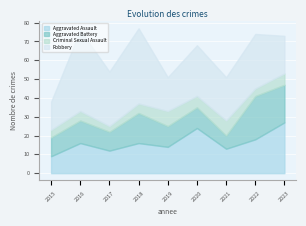

What is the total value across all series at 2016?

76